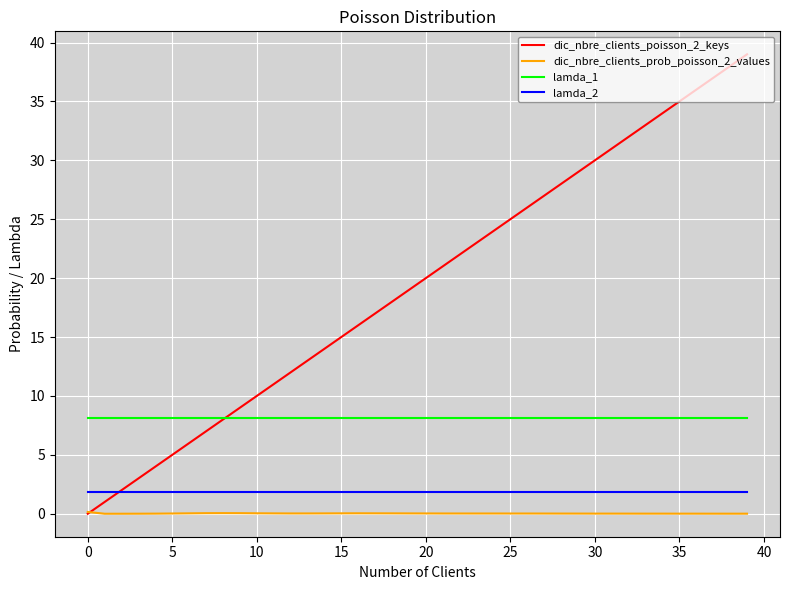

What is the maximum value for lamda_2?

1.9